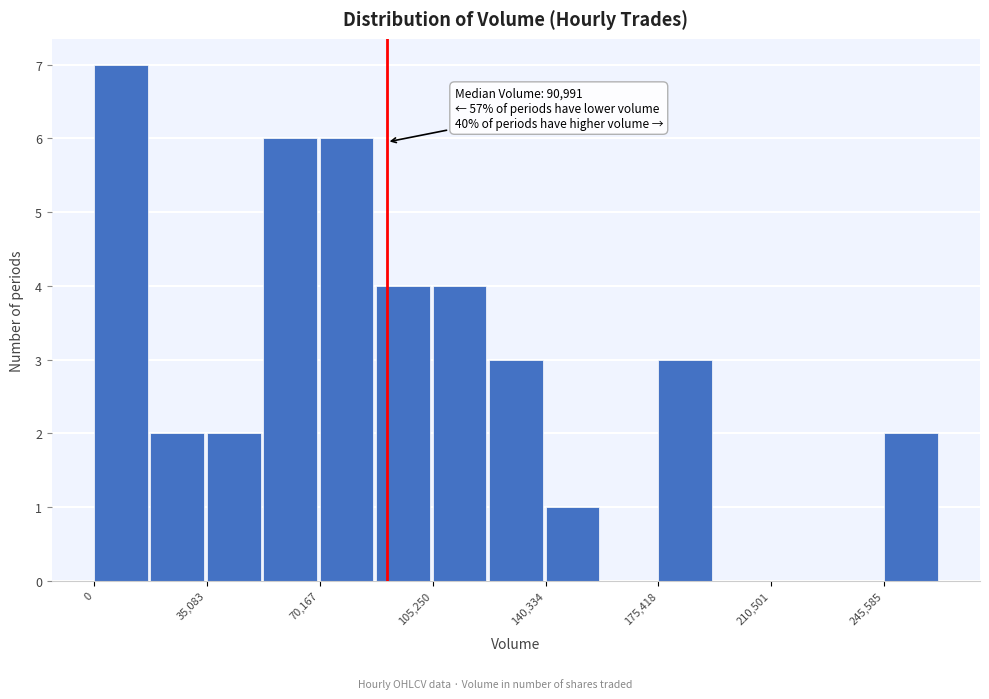

Read against the x-axis, roughly where is the centre of the tallest bar?

10000